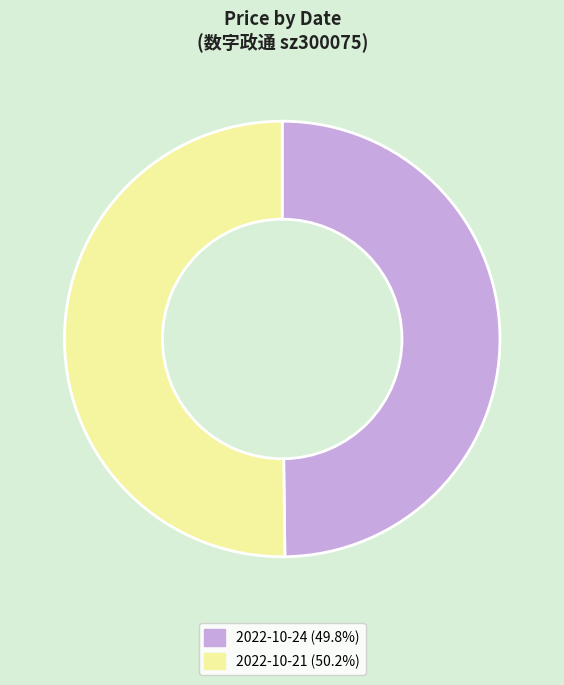

Approximately how many times larger is the value at 2022-10-24 (49.8%) compared to 2022-10-21 (50.2%)?

1.0